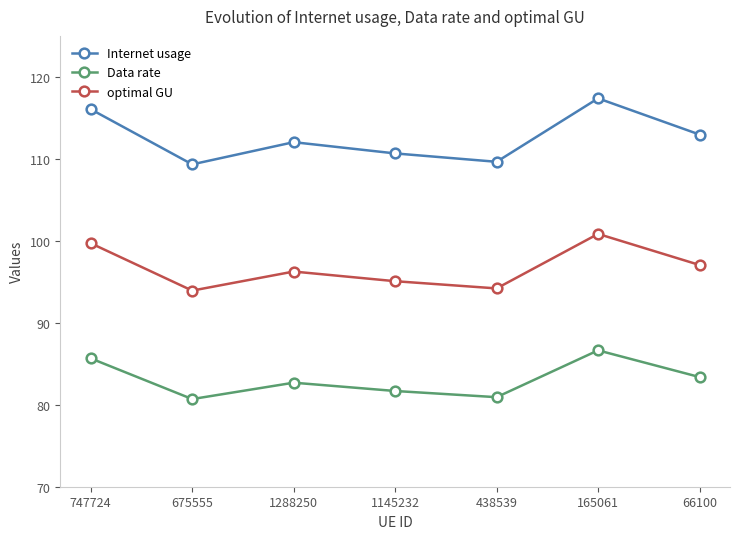

Reading left to right, transcribe all the data shown in this chart.

Internet usage: 116.1	109.3	112.0	110.7	109.6	117.4	113.0
Data rate: 85.7	80.7	82.7	81.7	80.9	86.6	83.4
optimal GU: 99.7	93.9	96.3	95.1	94.2	100.8	97.1